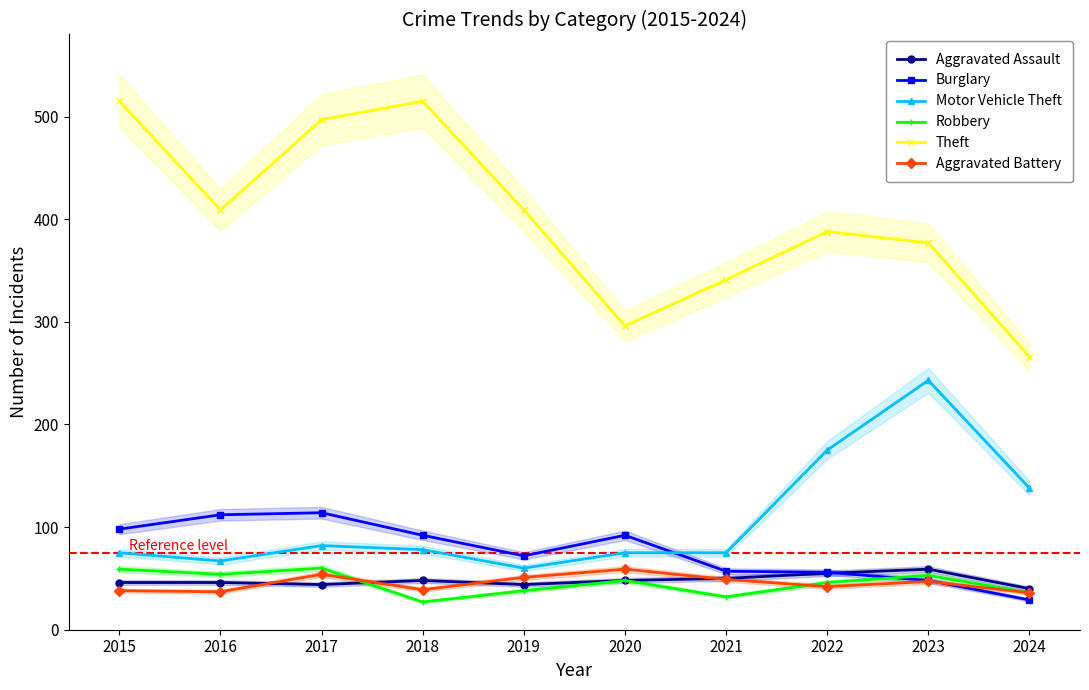

How many interior local peaks does the Motor Vehicle Theft series have?

2